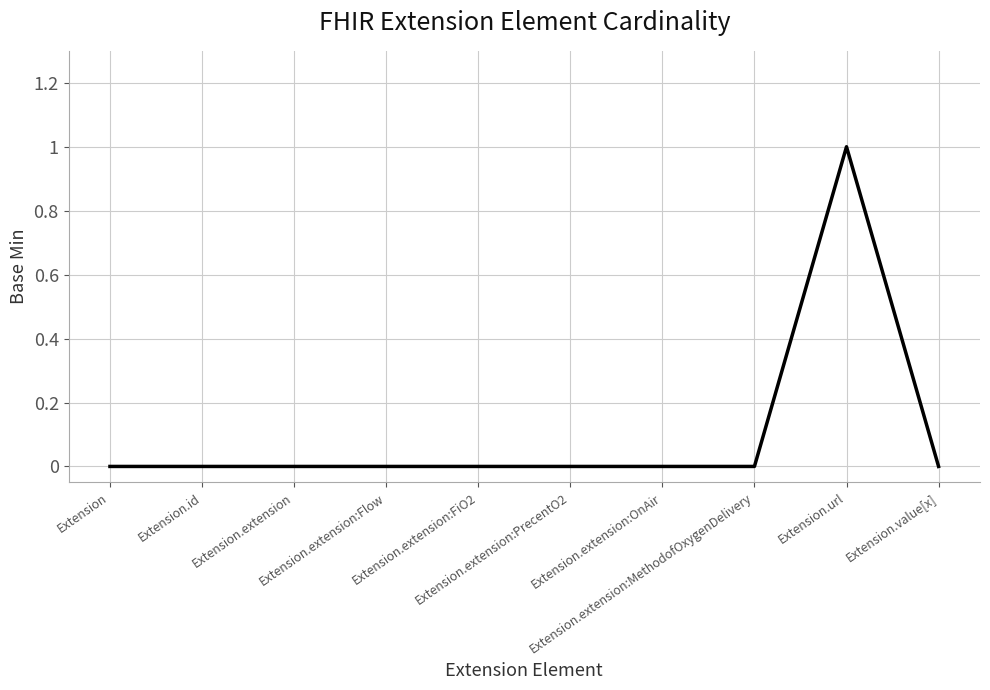

Is it true that the value at Extension.extension:FiO2 is -1?

False